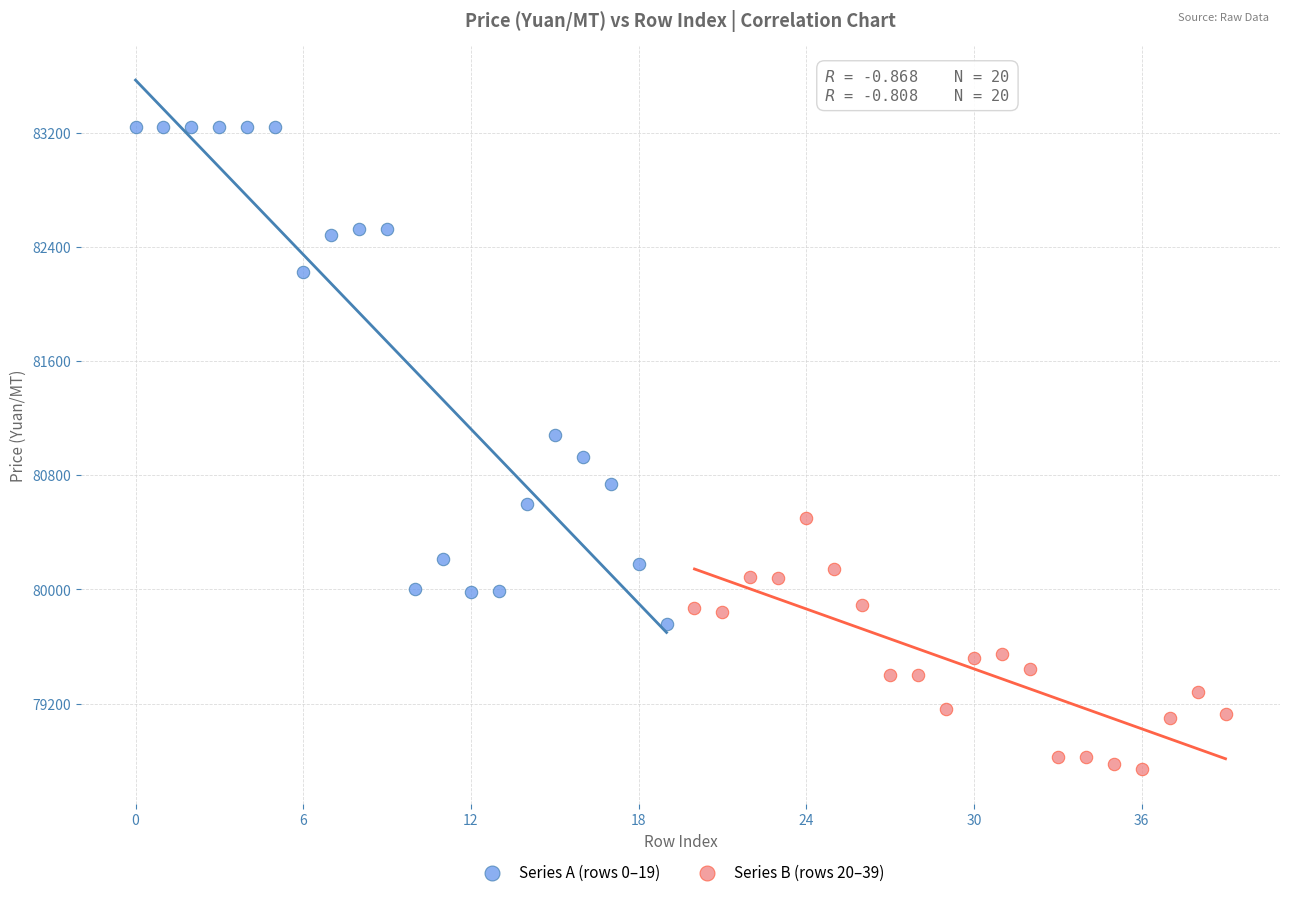

Which series contains the highest Y value?

Series A (rows 0–19)